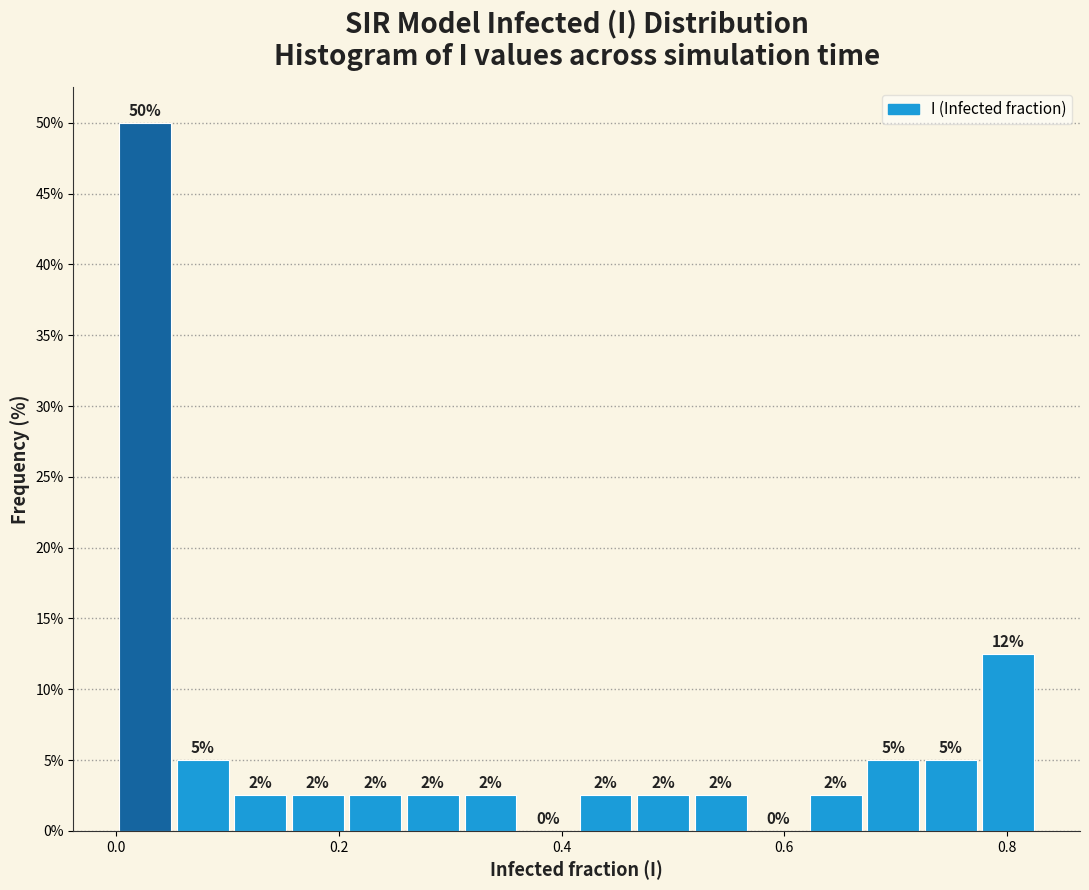

Read against the x-axis, roughly where is the centre of the tallest bar?

0.02